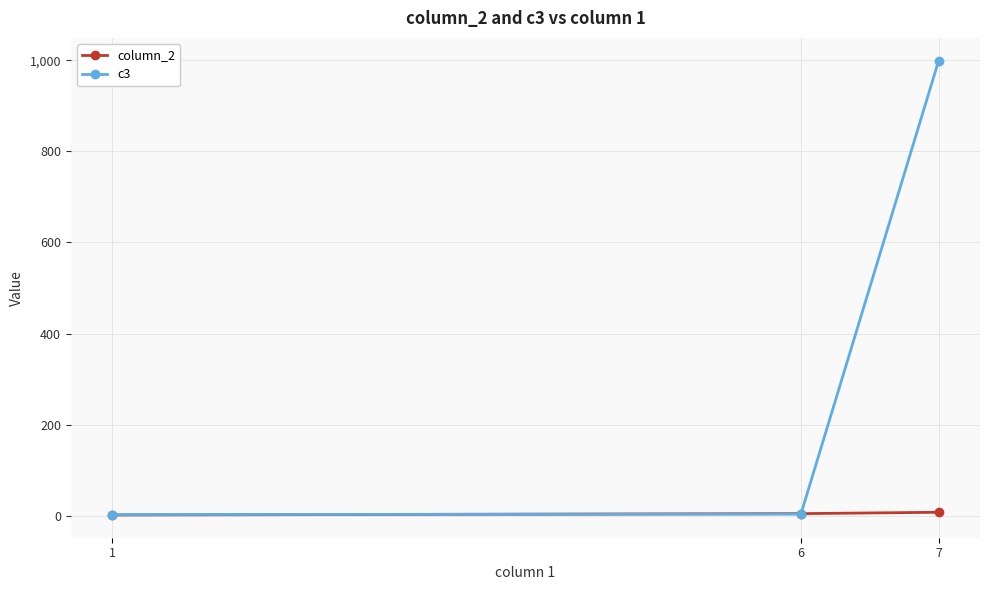

Does the chart have visible grid lines?

Yes